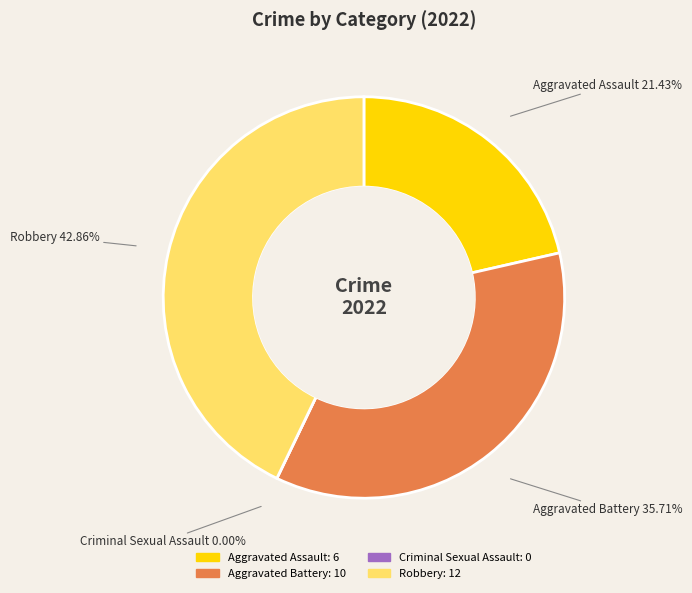

Is there a majority slice in this chart?

No